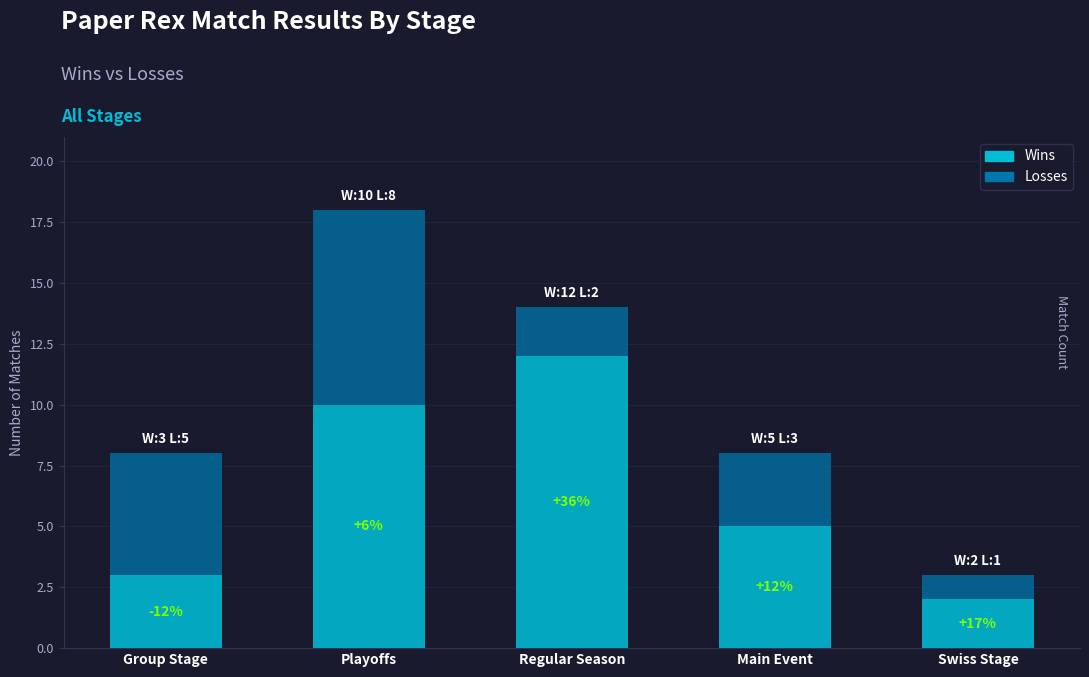

Rank the categories by Wins value from highest to lowest.

Regular Season, Playoffs, Main Event, Group Stage, Swiss Stage